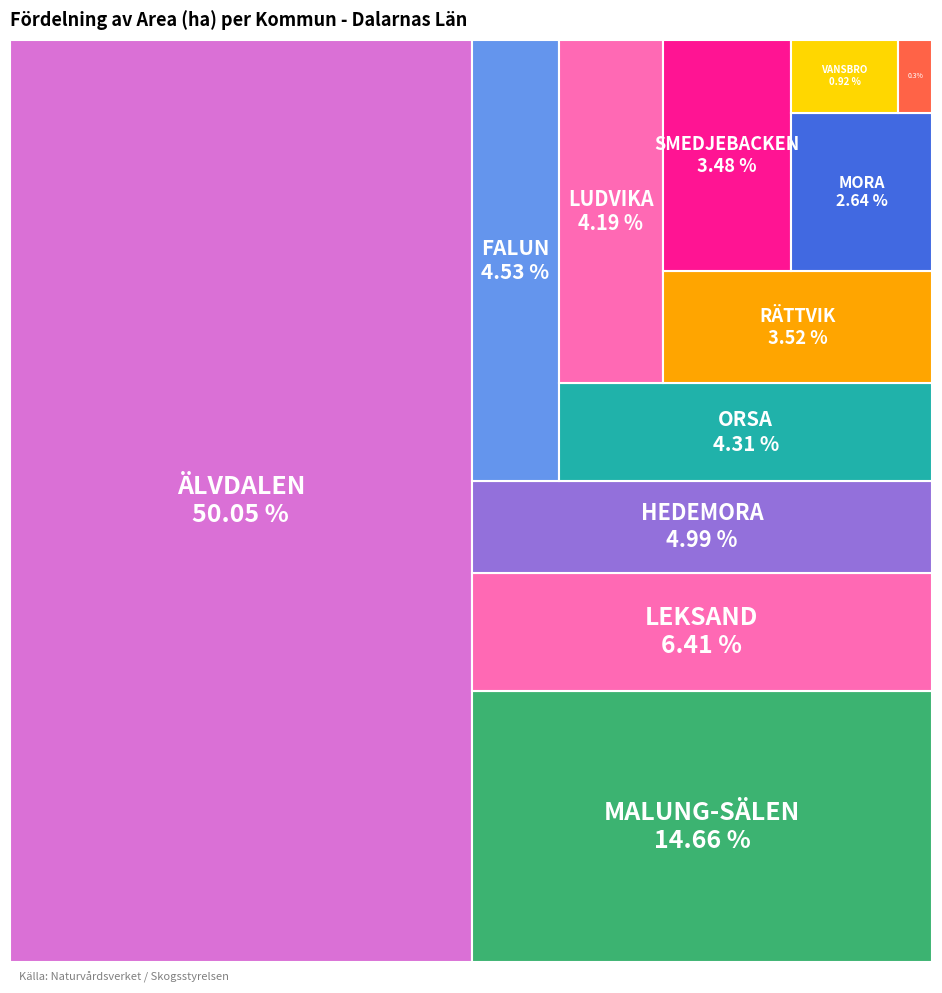

To the nearest percent, what is the combined percentage of SÄTER and FALUN?

5%